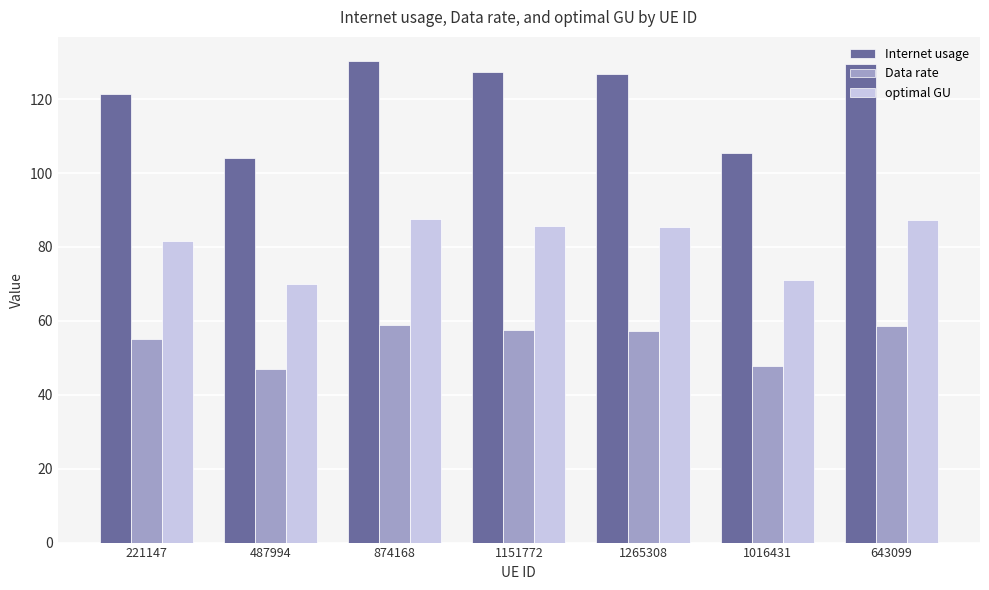

What is the difference between the maximum and minimum values in the Internet usage series?

26.2